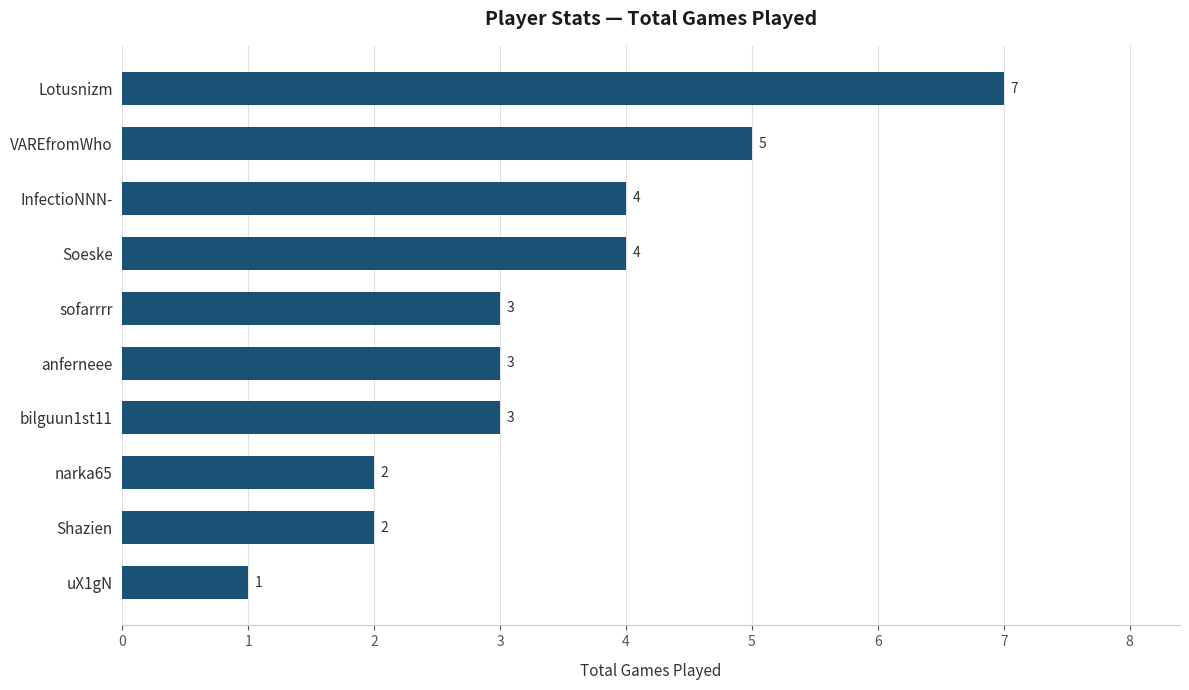

What is the maximum value shown in the chart?

7